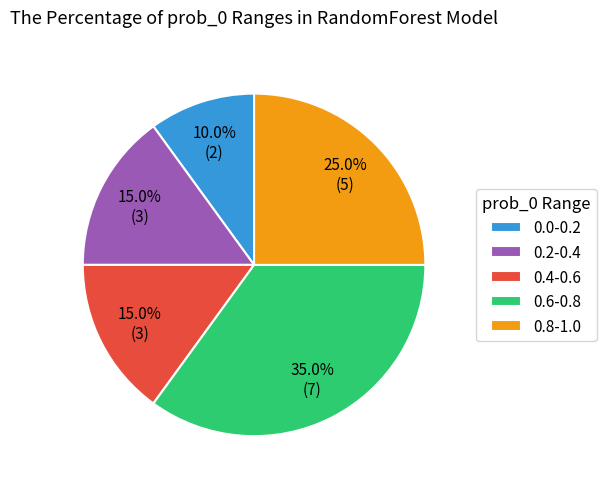

Approximately how many times larger is the value at 0.2-0.4 compared to 0.8-1.0?

0.6